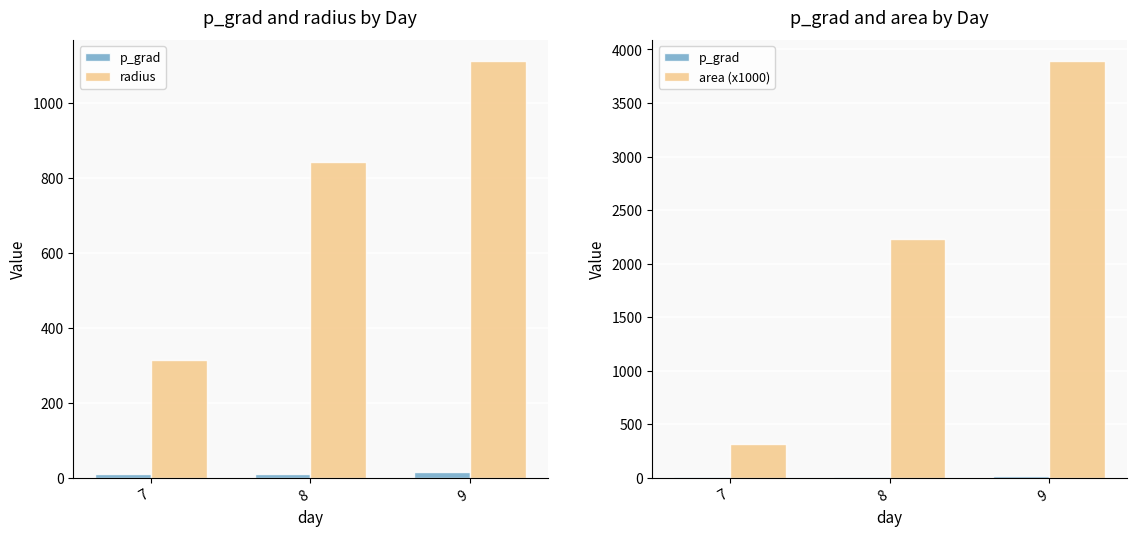

Reading right to left, list all the values displayed in this chart.

p_grad: 9=15.2	8=11.0	7=10.4
radius: 9=1113.3	8=843.3	7=315.1
area (x1000): 9=3893.8	8=2234.4	7=311.9